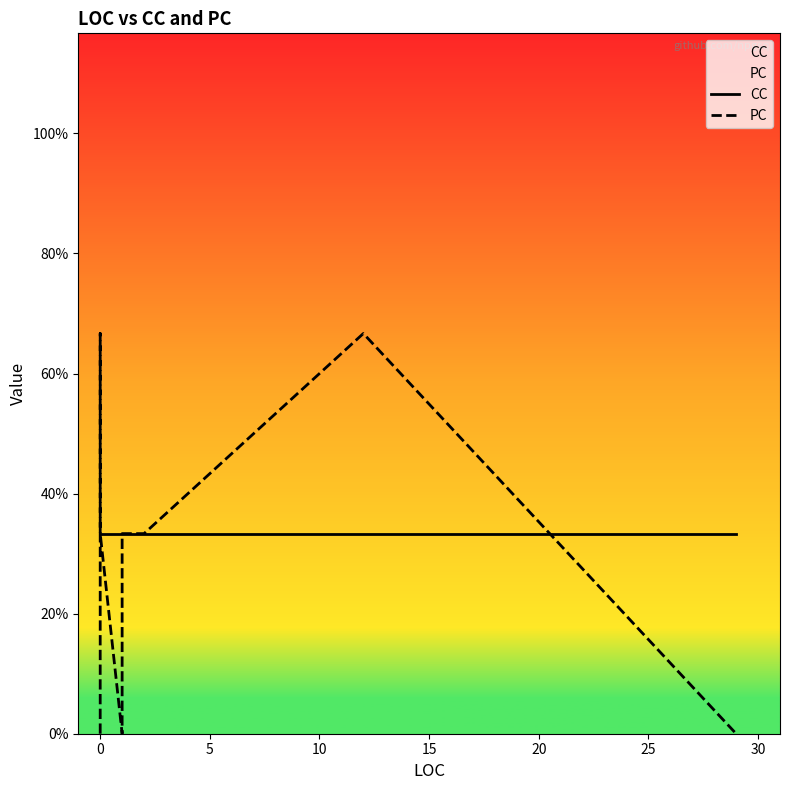

The value of PC at 35 is 3. True or false?

False